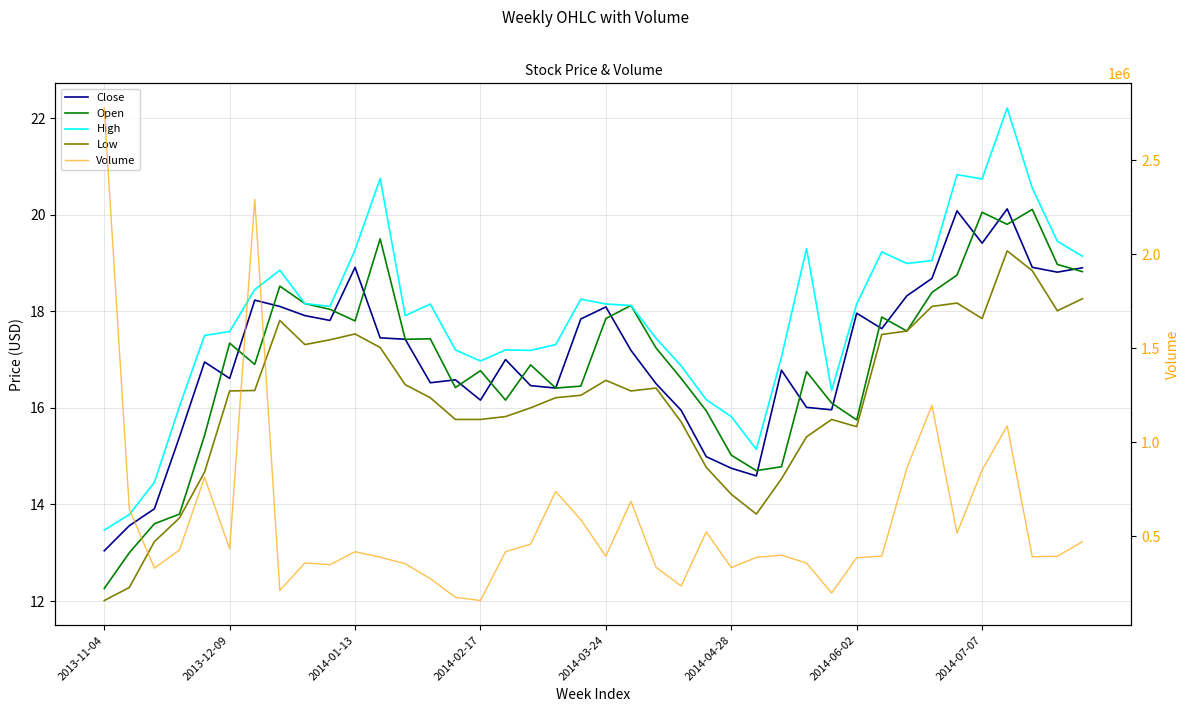

Reading right to left, transcribe all the data shown in this chart.

Close: 18.9	18.8	18.9	20.1	19.4	20.1	18.7	18.3	17.6	18.0	16.0	16.0	16.8	14.6	14.8	15.0	15.9	16.5	17.2	18.1	17.8	16.4	16.5	17.0	16.2	16.6	16.5	17.4	17.4	18.9	17.8	17.9	18.1	18.2	16.6	16.9	15.4	13.9	13.6	13.0
Open: 18.8	19.0	20.1	19.8	20.1	18.8	18.4	17.6	17.9	15.8	16.1	16.8	14.8	14.7	15.0	15.9	16.6	17.2	18.1	17.9	16.4	16.4	16.9	16.2	16.8	16.4	17.4	17.4	19.5	17.8	18.0	18.2	18.5	16.9	17.3	15.4	13.8	13.6	13.0	12.3
High: 19.1	19.4	20.6	22.2	20.7	20.8	19.1	19.0	19.2	18.1	16.4	19.3	17.1	15.1	15.8	16.2	16.9	17.4	18.1	18.1	18.2	17.3	17.2	17.2	17.0	17.2	18.1	17.9	20.8	19.3	18.1	18.2	18.9	18.4	17.6	17.5	16.0	14.5	13.8	13.5
Low: 18.3	18.0	18.8	19.2	17.9	18.2	18.1	17.6	17.5	15.6	15.8	15.4	14.5	13.8	14.2	14.8	15.7	16.4	16.4	16.6	16.3	16.2	16.0	15.8	15.8	15.8	16.2	16.5	17.2	17.5	17.4	17.3	17.8	16.4	16.4	14.7	13.7	13.2	12.3	12.0
Volume: 470300.0	392900.0	390400.0	1086600.0	851700.0	515900.0	1195900.0	861700.0	393200.0	385500.0	197200.0	356800.0	398700.0	387000.0	332500.0	522700.0	234800.0	334100.0	685500.0	393400.0	587400.0	737700.0	457400.0	417600.0	157300.0	174600.0	273800.0	352800.0	388200.0	417100.0	348100.0	357500.0	210700.0	2292700.0	432400.0	813100.0	426300.0	329900.0	643400.0	2778200.0